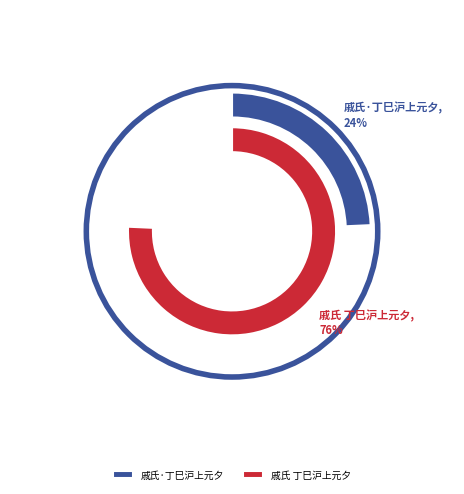

Does 戚氏·丁巳沪上元夕 account for over 50% of the chart?

No